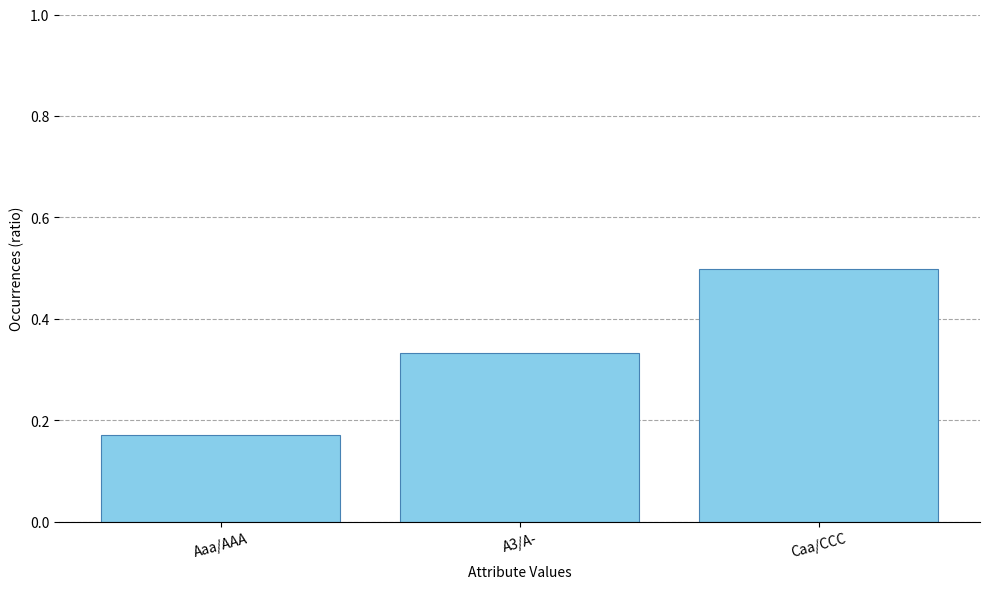

What is the sum of all values?

1.0